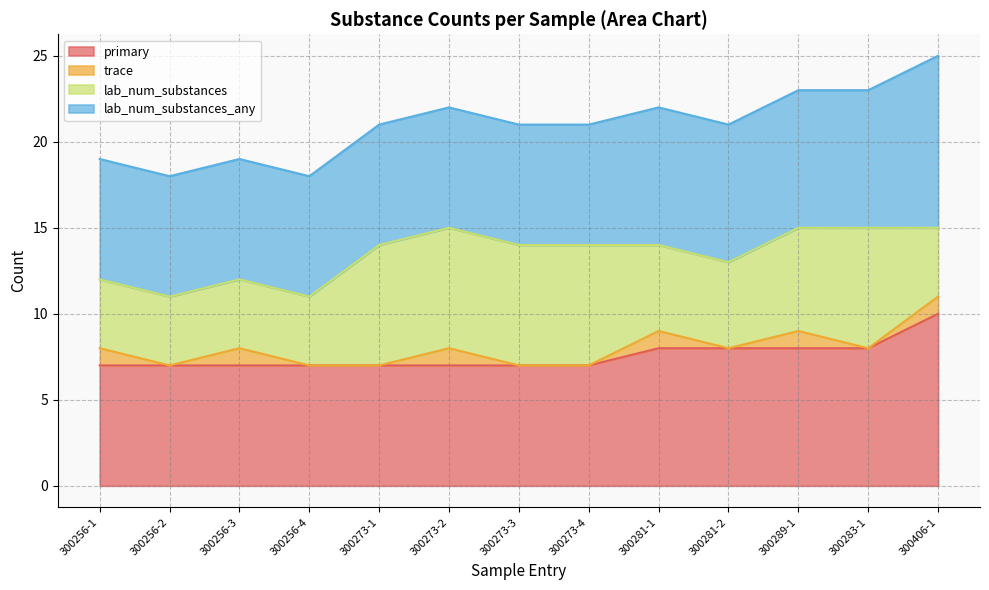

True or false: primary and lab_num_substances_any cross at least once.

False